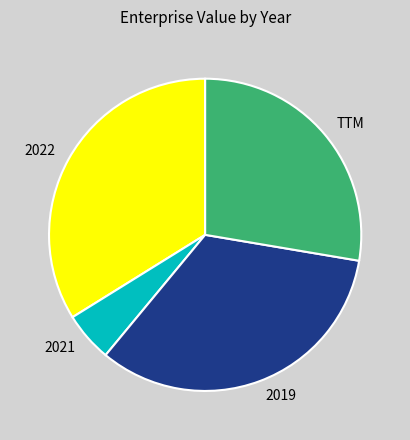

Combined, do 2019 and TTM account for over 50%?

Yes